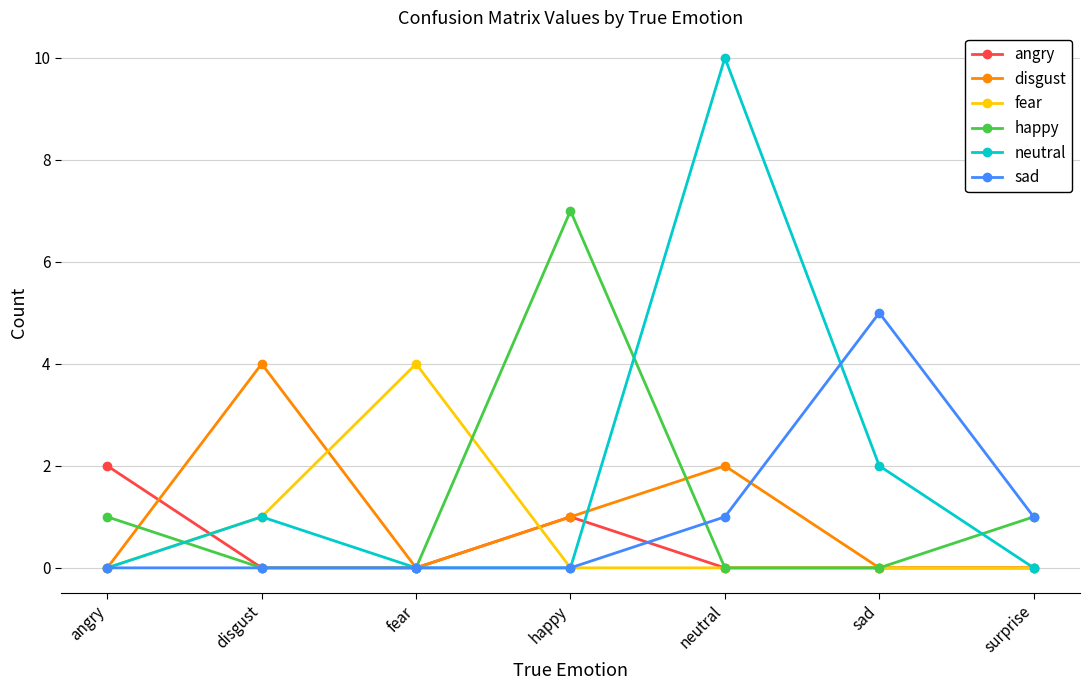

What is the label of the 4th point from the left?

happy